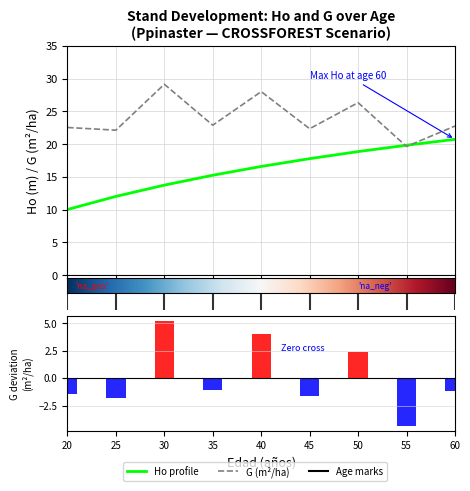

What value does the Ho (m) series have at 55?

19.8